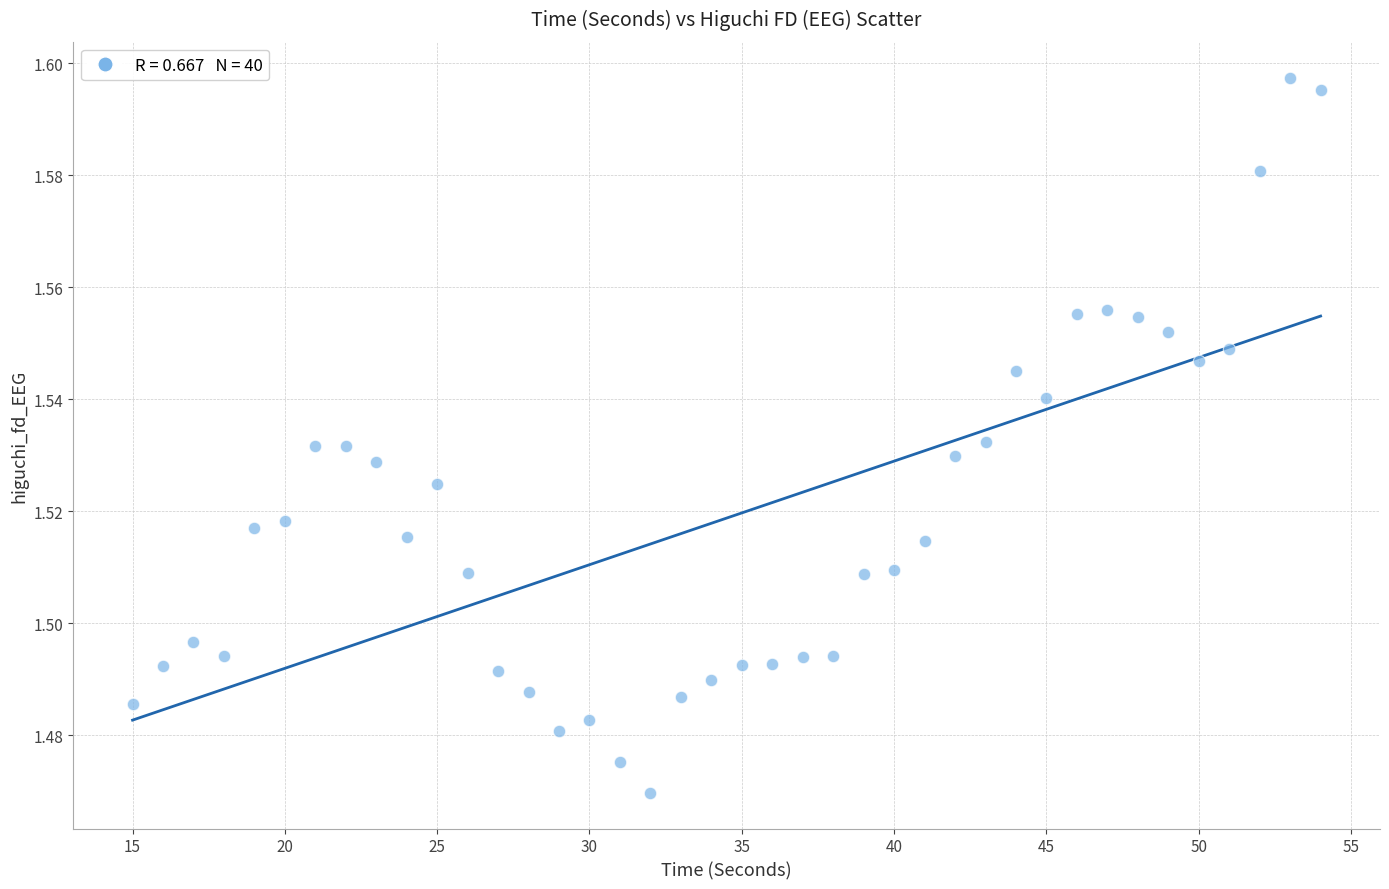

What is the range of X values (max minus min)?

39.0